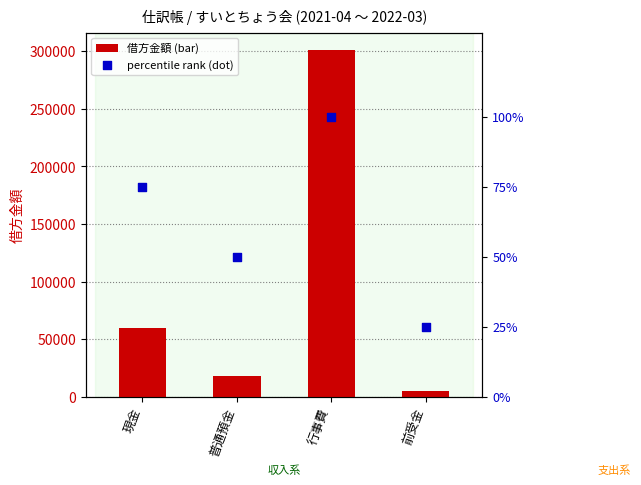

Which series has the largest total across all categories?

借方金額